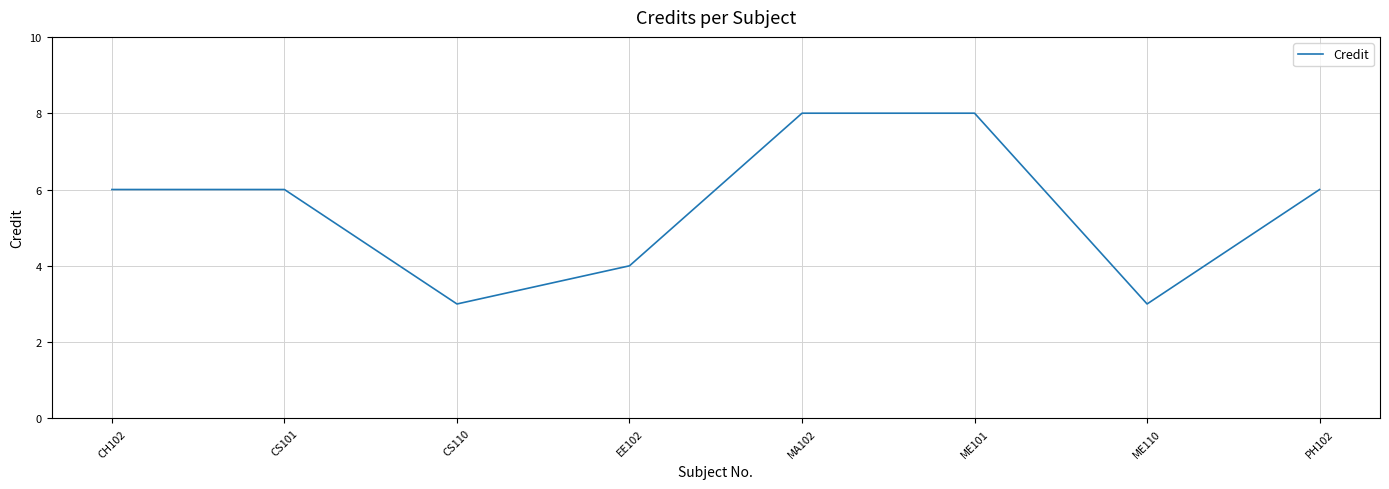

The chart shows a value of 3 at CS101. True or false?

False